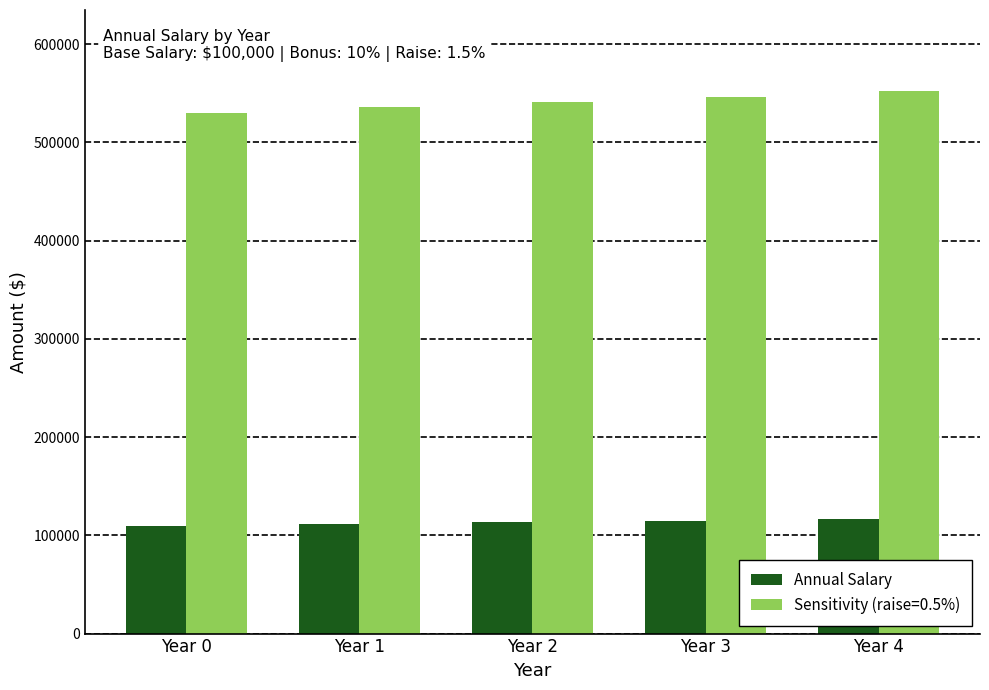

How many bars are there in total?

10